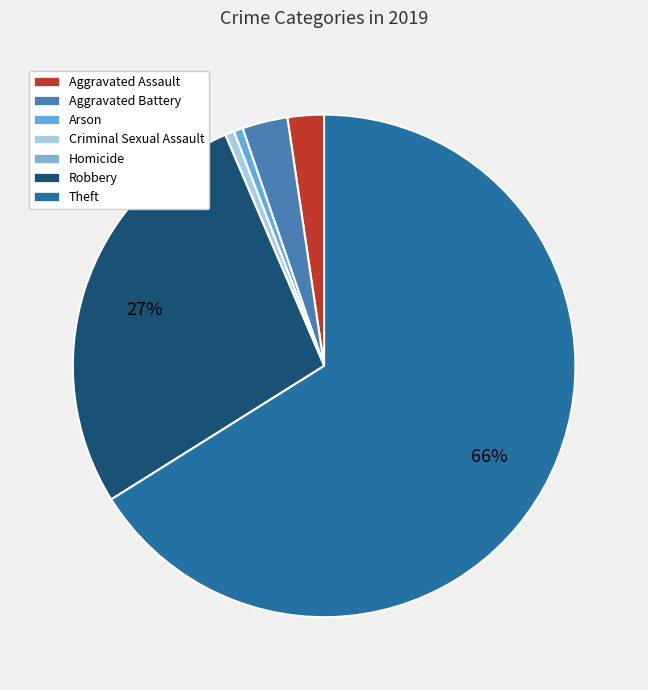

How many segments does this pie chart have?

7